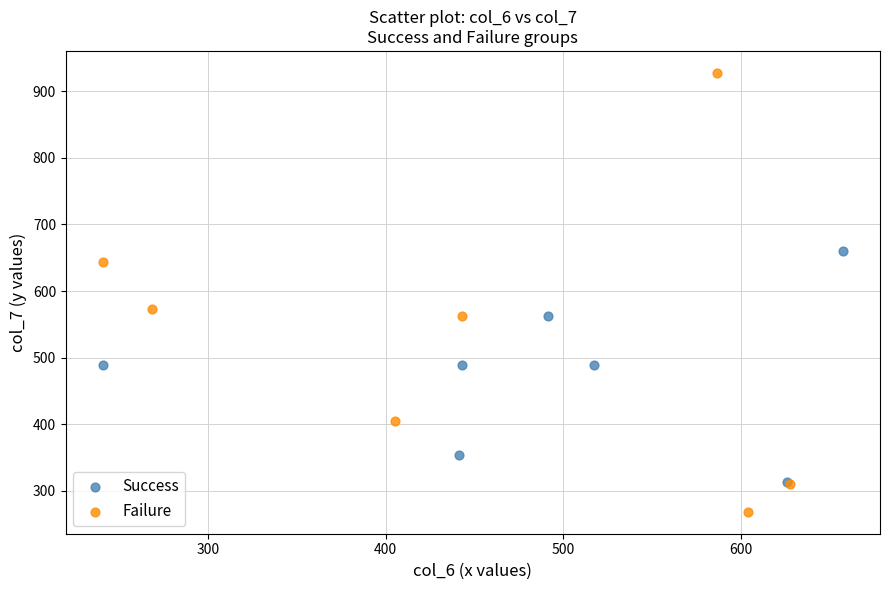

Which series has the widest spread of Y values?

Failure